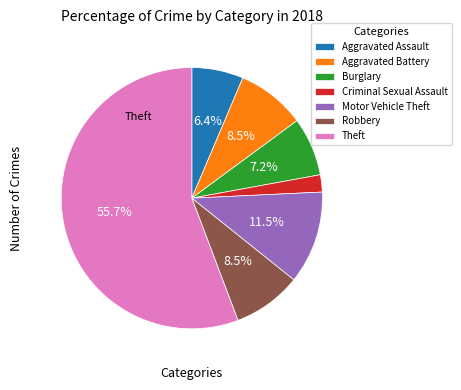

What is the largest slice in the pie chart?

Theft